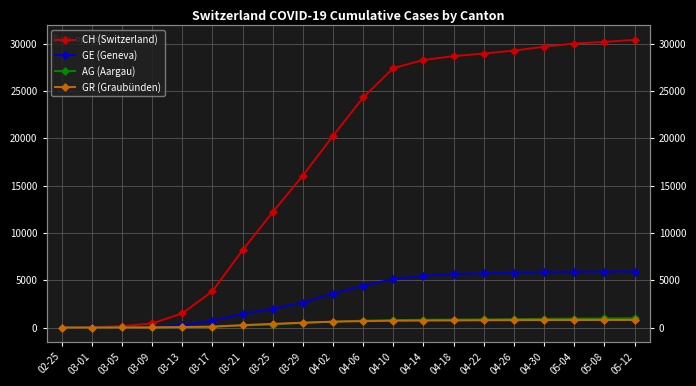

What is the total value across all series at 05-08?

37832